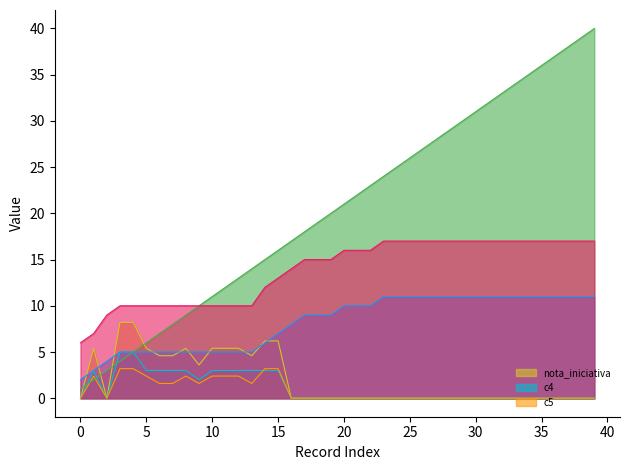

How many data points does each series have?

40